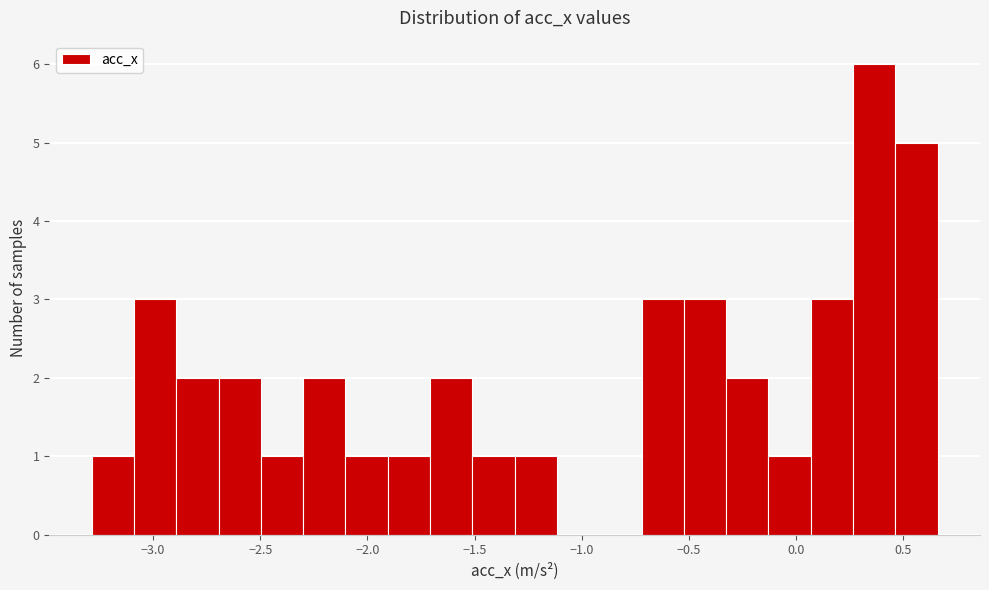

Read against the x-axis, roughly where is the centre of the tallest bar?

0.35